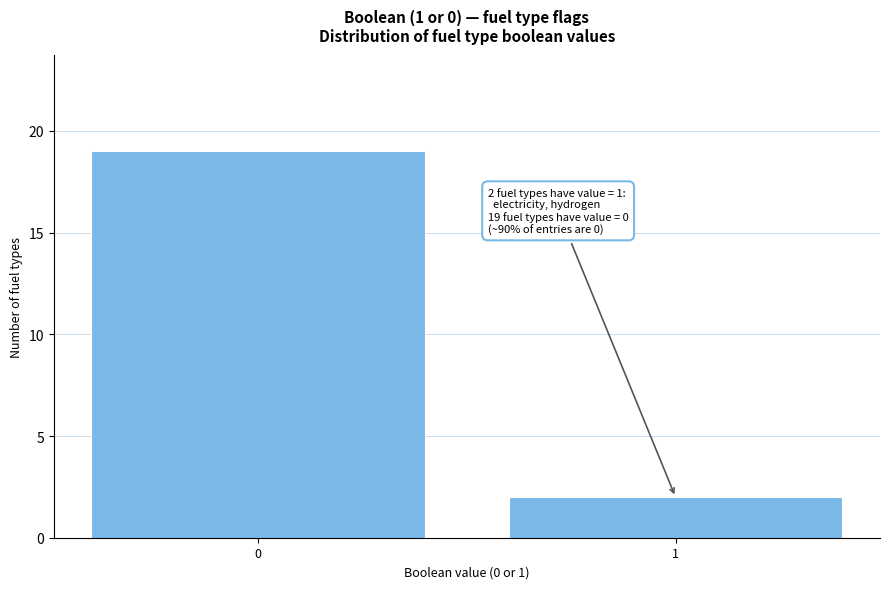

Reading left to right, list all the values displayed in this chart.

19	2